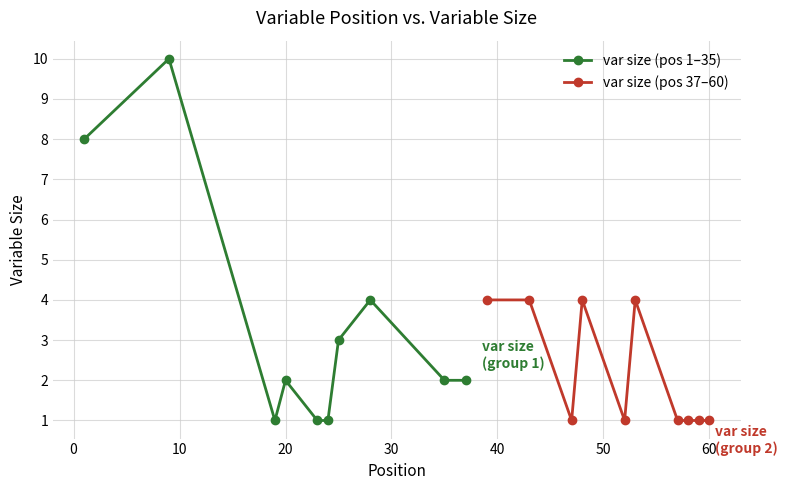

What are all the series names shown in the legend?

var size (pos 1–35), var size (pos 37–60)